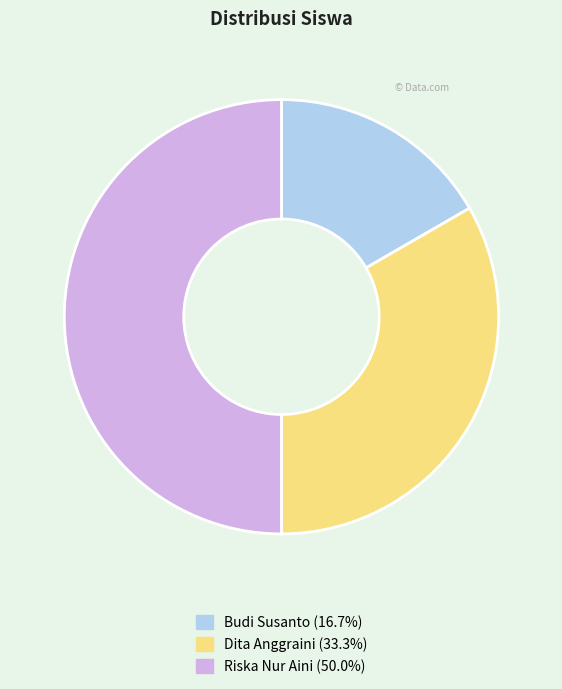

Which slice is the largest?

Riska Nur Aini